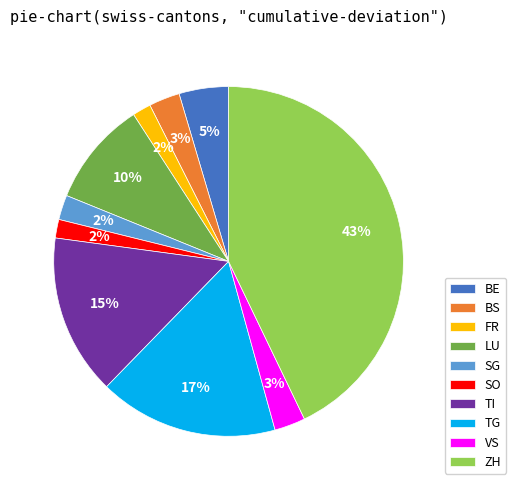

Is VS the majority of the pie?

No